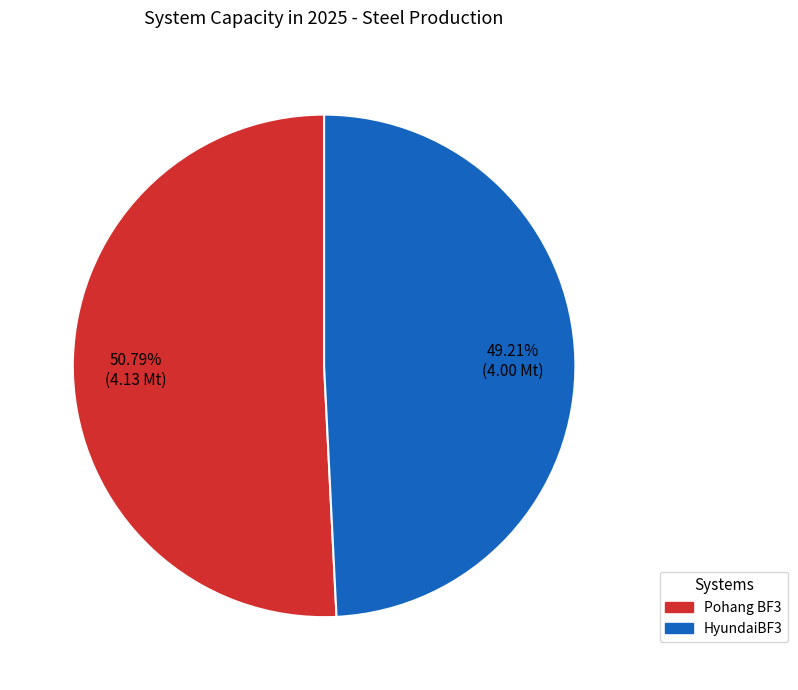

Is there any slice that represents more than half of the pie?

Yes